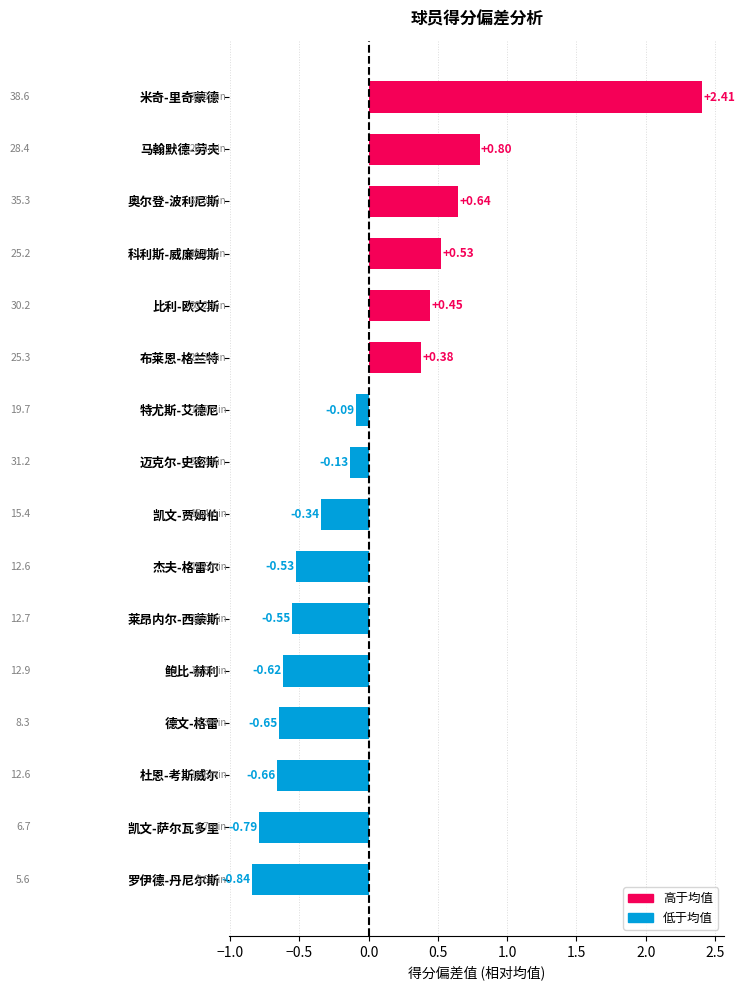

Where is the data nearest to the value 0?

特尤斯-艾德尼